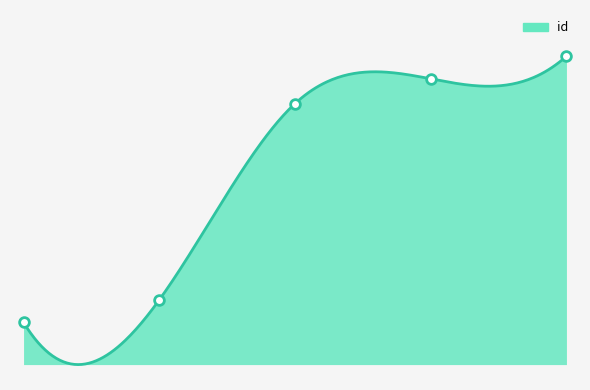

What is the label of the 1st point from the left?

2023-09-23 04:00:30